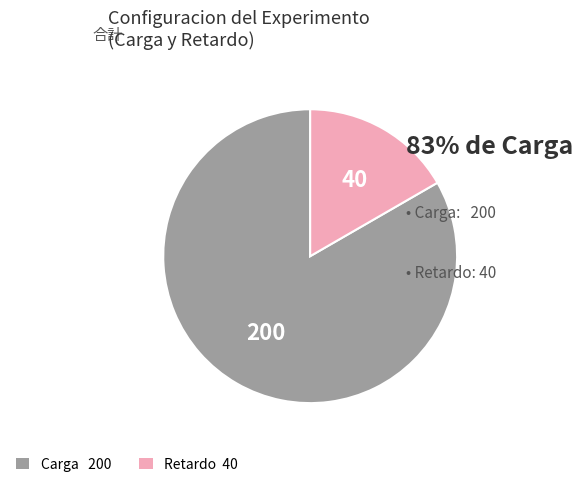

Does any single category account for the majority?

Yes